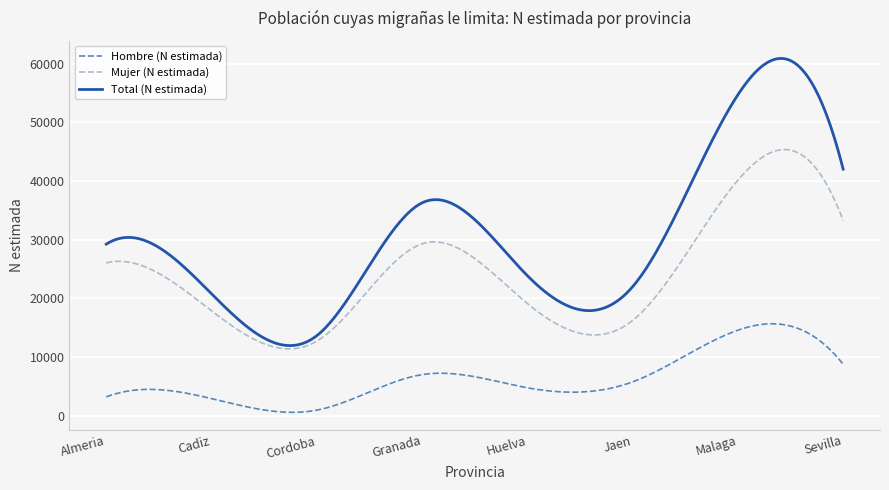

At how many categories does at least one series exceed 3061?

300